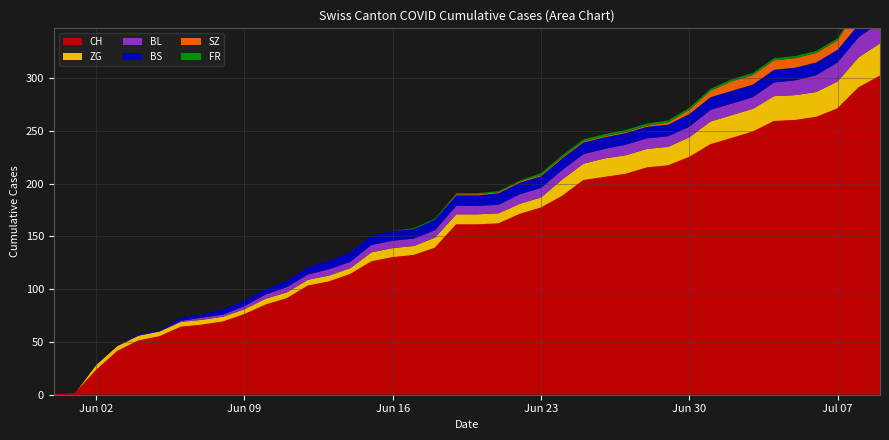

Read the BS value at 21.

11